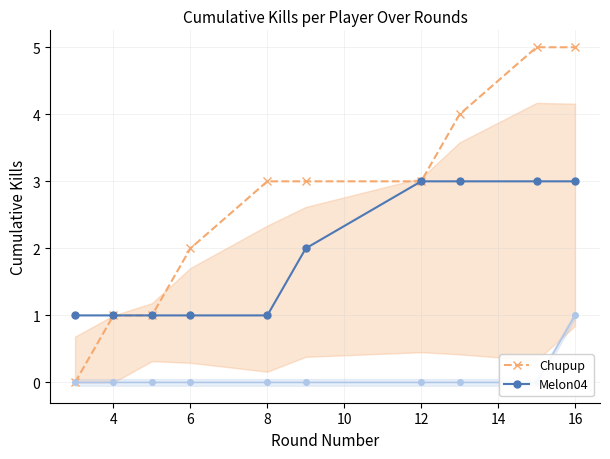

Is it true that Melon04 equals 1 at 12?

False